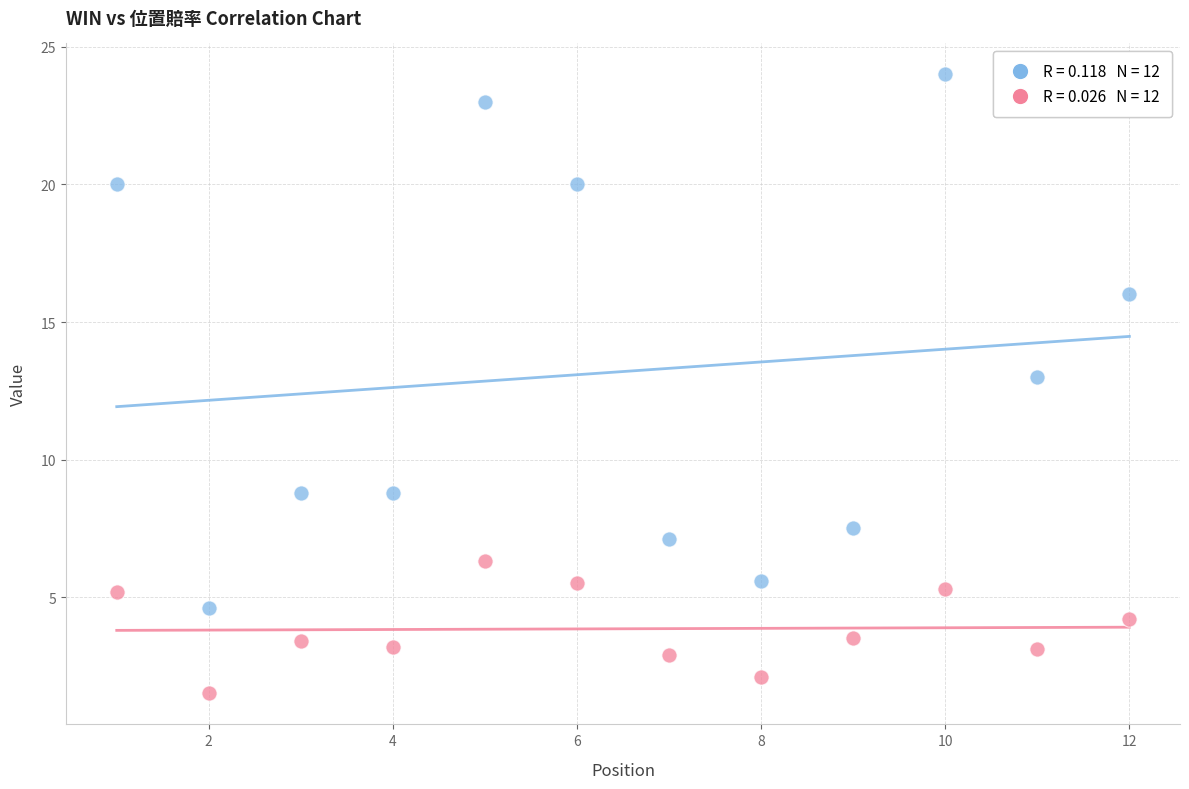

Across all series, what Y value is closest to 12?

13.0